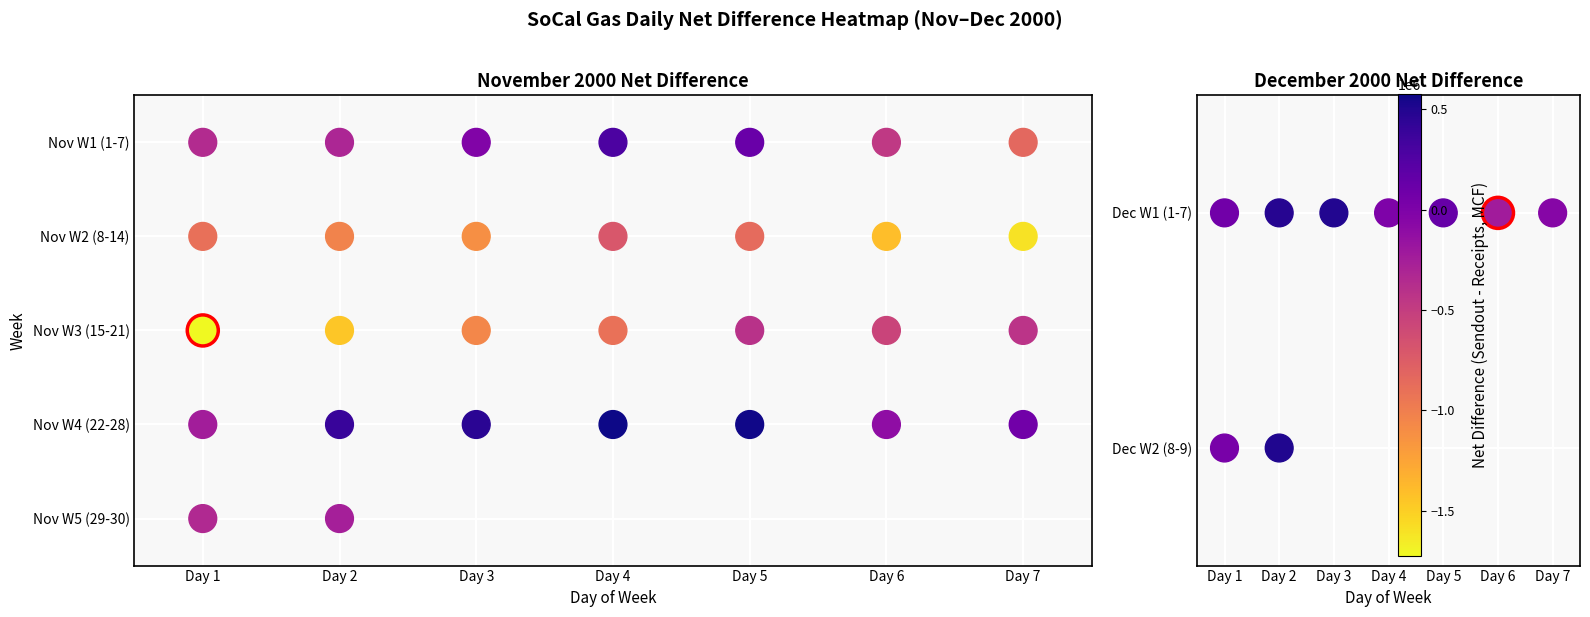

What is the maximum value shown in the chart?

1